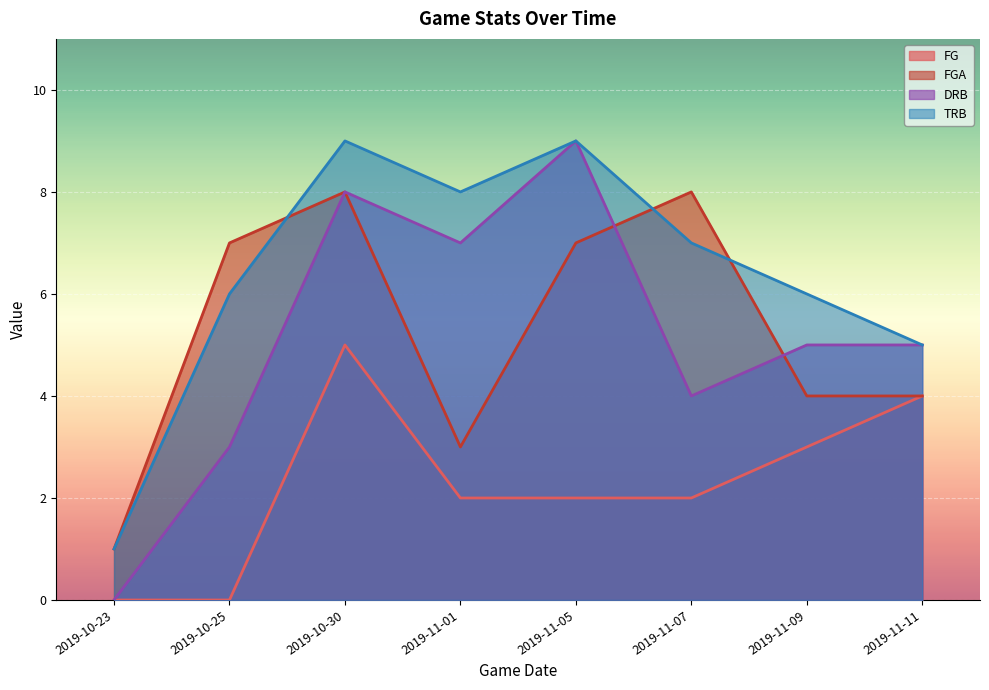

What are all the series names shown in the legend?

FG, FGA, DRB, TRB